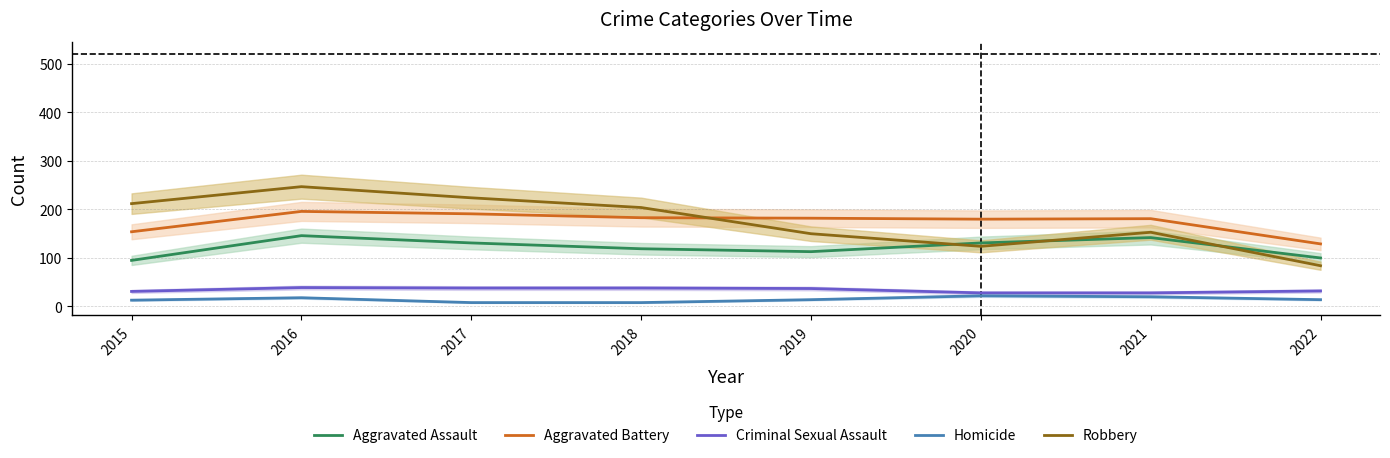

Count the number of data series in this chart.

5